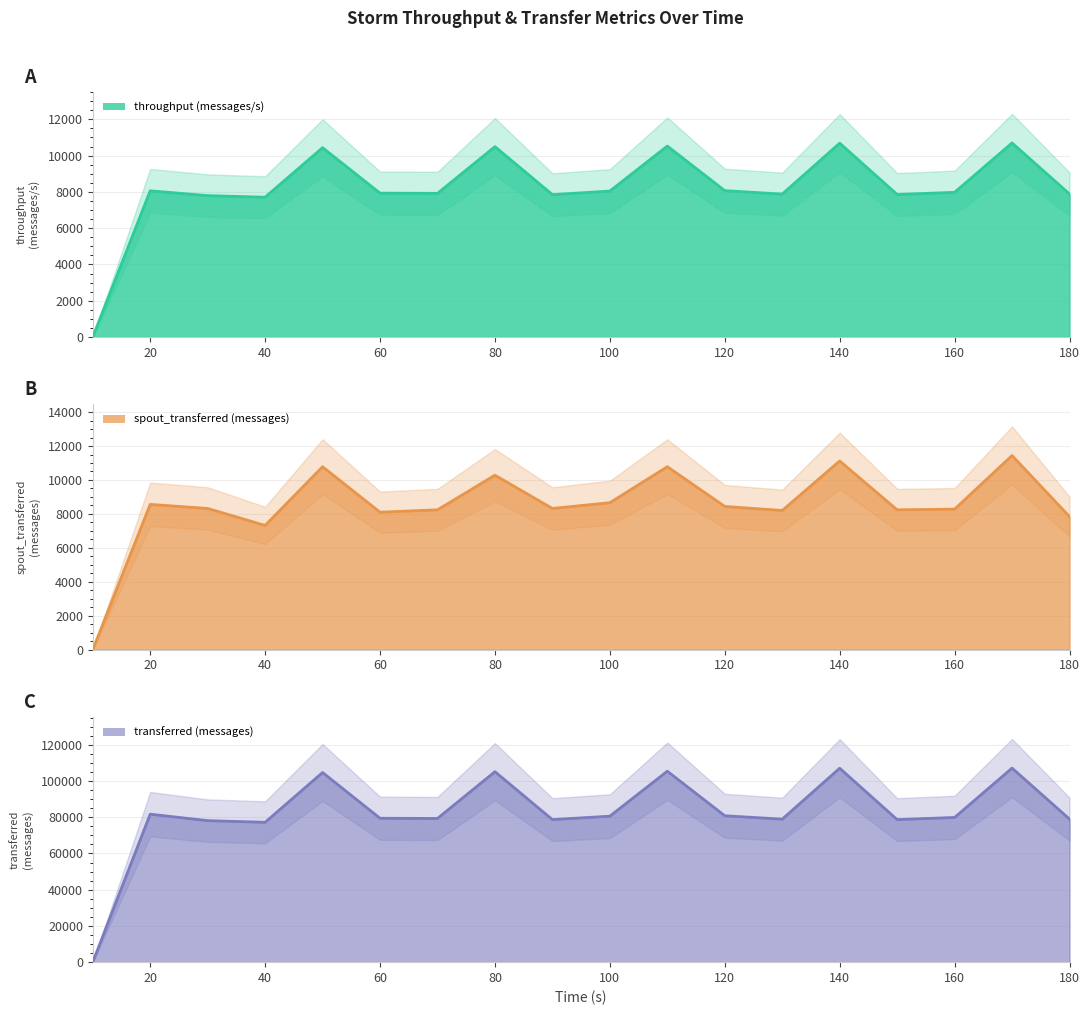

Reading left to right, transcribe all the data shown in this chart.

throughput (messages/s): 10=0	20=8059	30=7795	40=7708	50=10436	60=7931	70=7920	80=10496	90=7849	100=8045	110=10527	120=8069	130=7879	140=10686	150=7859	160=7976	170=10698	180=7886
spout_transferred (messages): 10=0	20=8560	30=8320	40=7320	50=10780	60=8100	70=8240	80=10280	90=8320	100=8660	110=10780	120=8440	130=8200	140=11120	150=8240	160=8280	170=11440	180=7840
transferred (messages): 10=0	20=81680	30=78120	40=77200	50=104680	60=79440	70=79320	80=105140	90=78700	100=80580	110=105400	120=80820	130=78940	140=107040	150=78700	160=79880	170=107120	180=78980